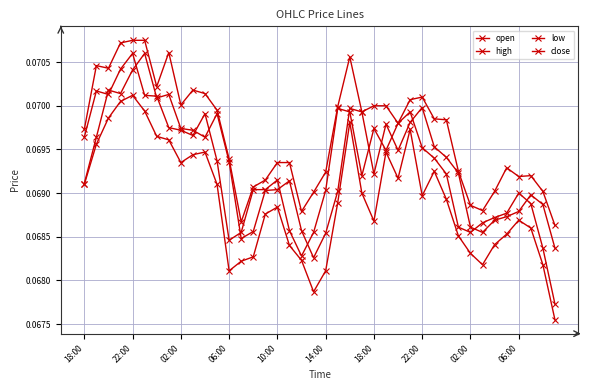

At which label is low closest to 0?

39